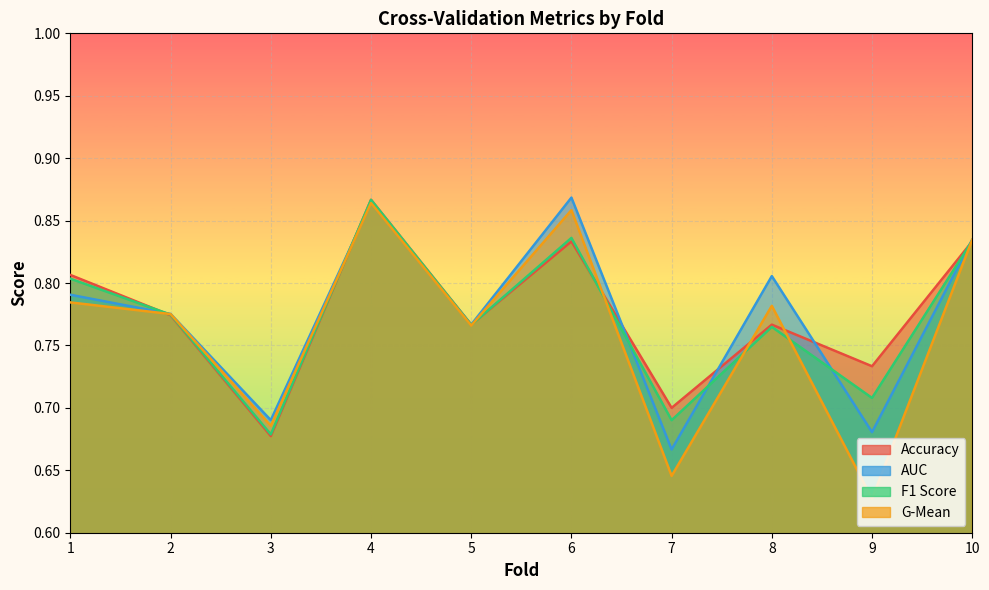

What are all the series names shown in the legend?

accuracy, auc, f1_score, g_mean